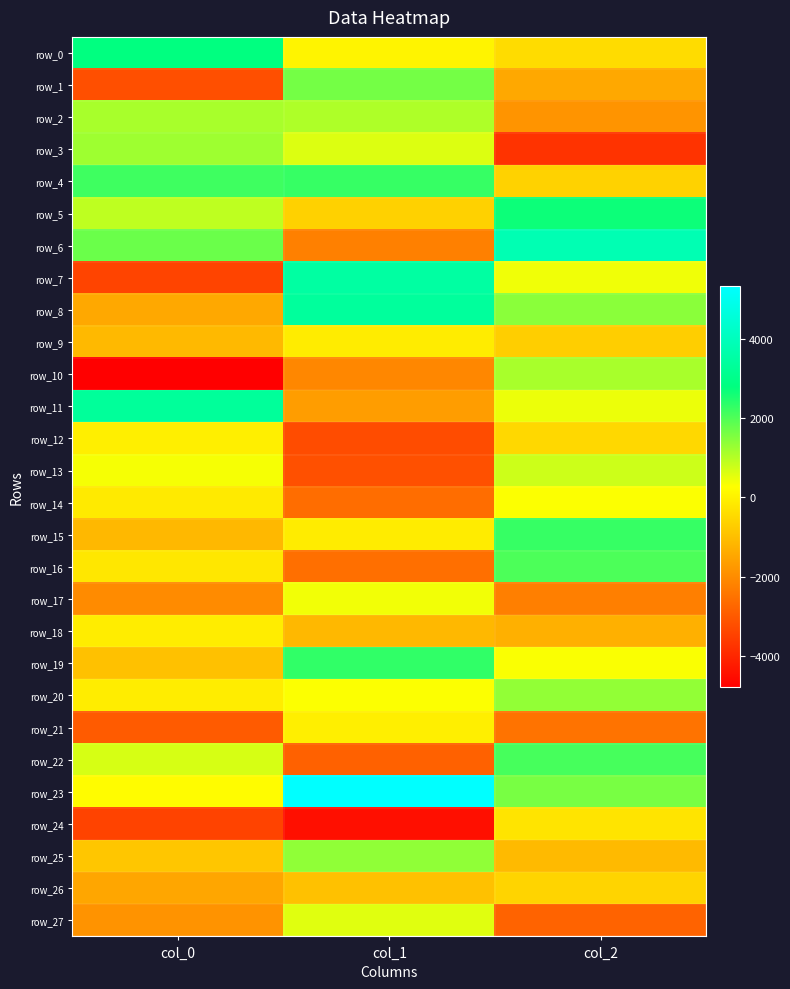

At which category is the sum across all series the highest?

col_2